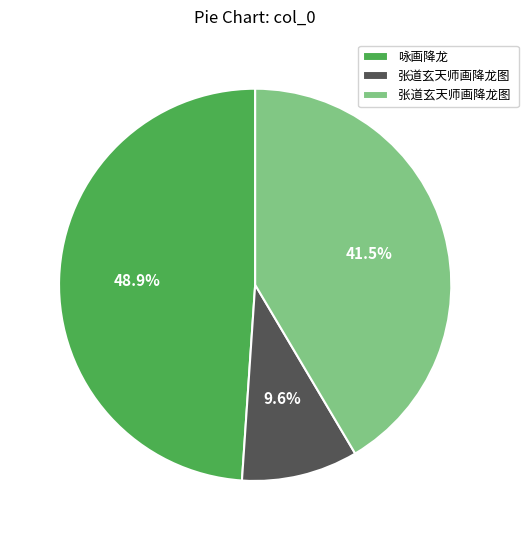

Is there any slice that represents more than half of the pie?

No